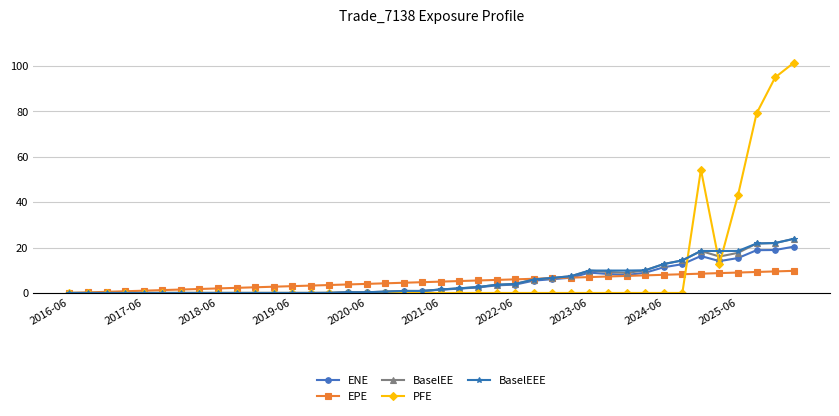

Which series has the widest spread of values?

PFE